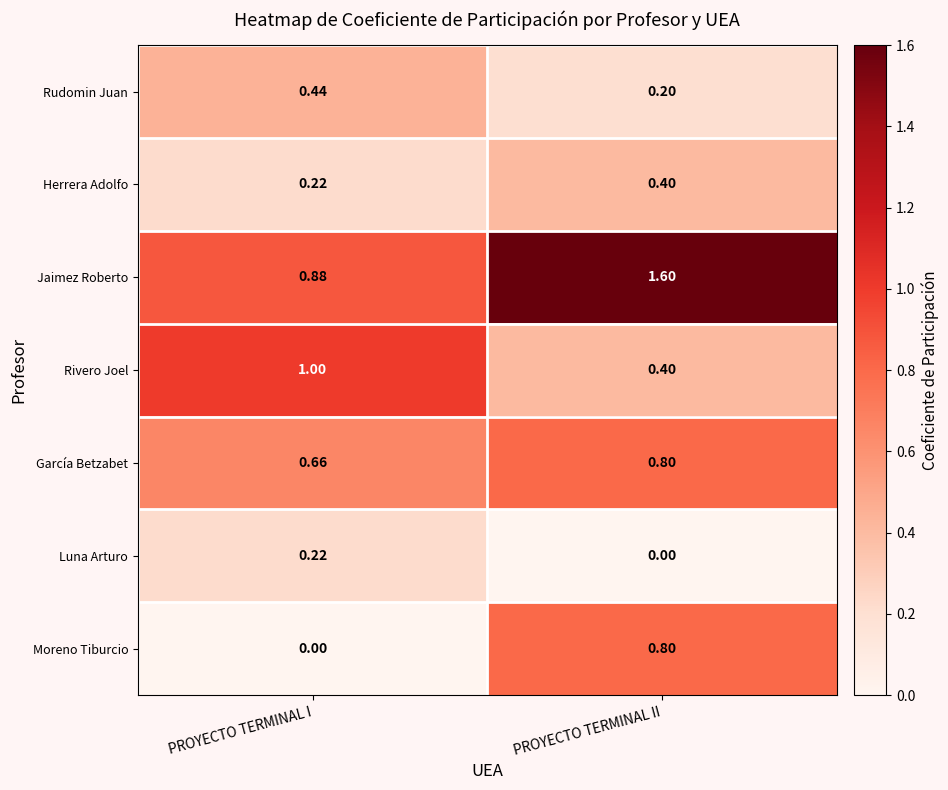

Rank the categories by Moreno Tiburcio value from lowest to highest.

PROYECTO TERMINAL I, PROYECTO TERMINAL II